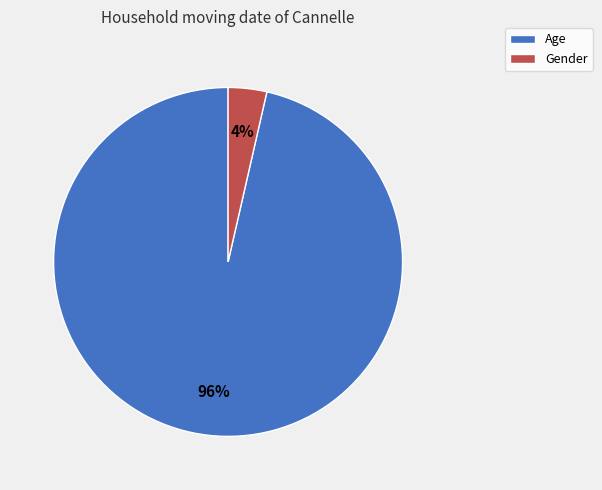

To the nearest percent, what portion does Gender represent?

4%